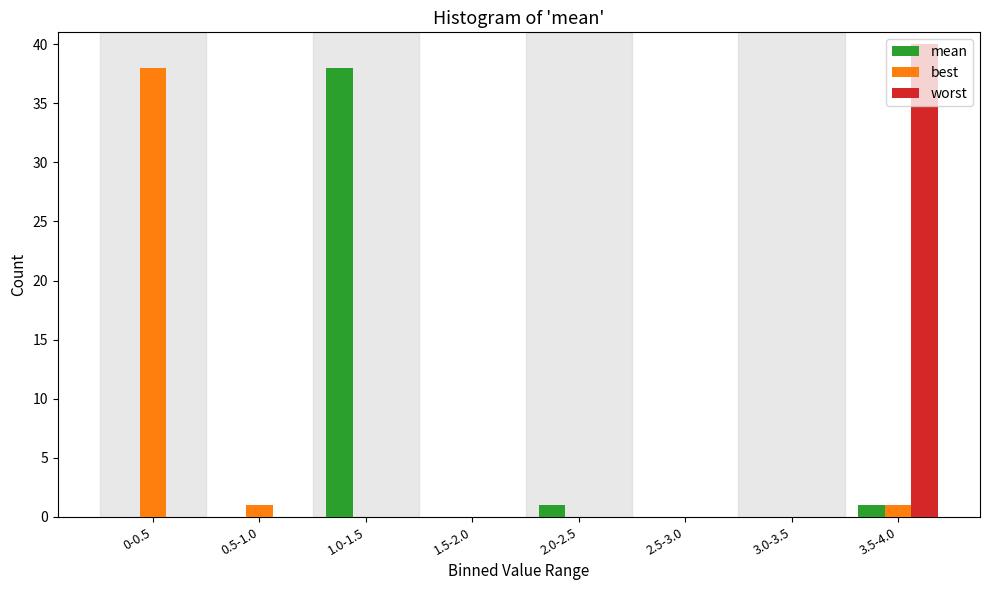

At which label does best reach its peak?

0-0.5